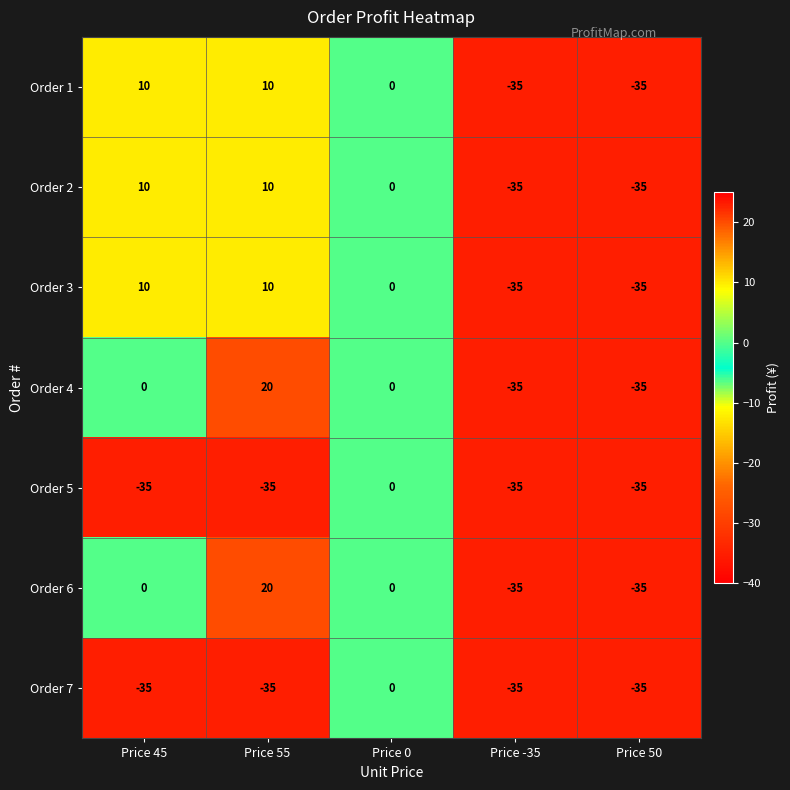

What is the highest value of the Order 2 series?

10